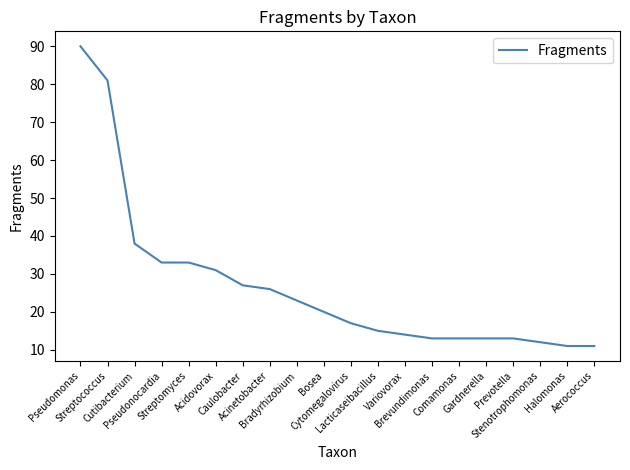

What is the greatest value displayed?

90